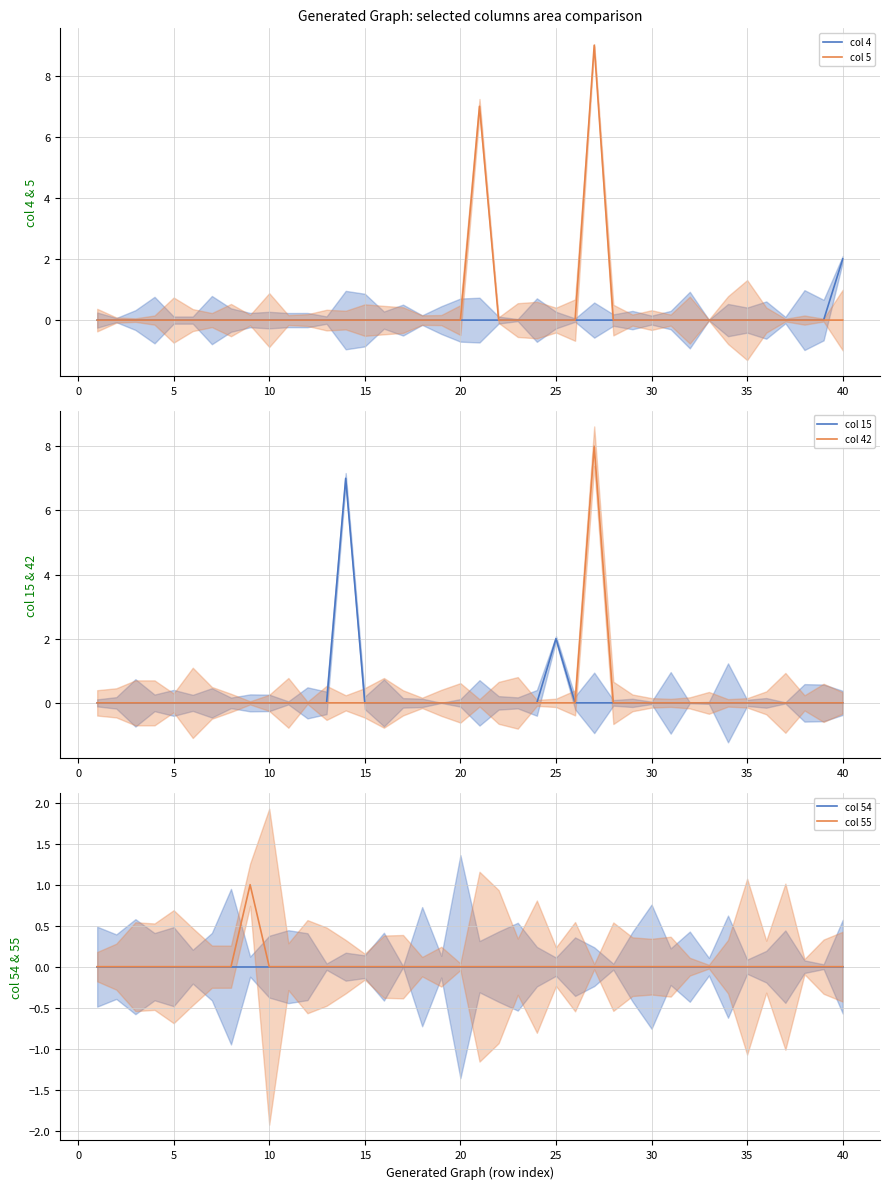

The col 5 series shows -3 at 10. True or false?

False